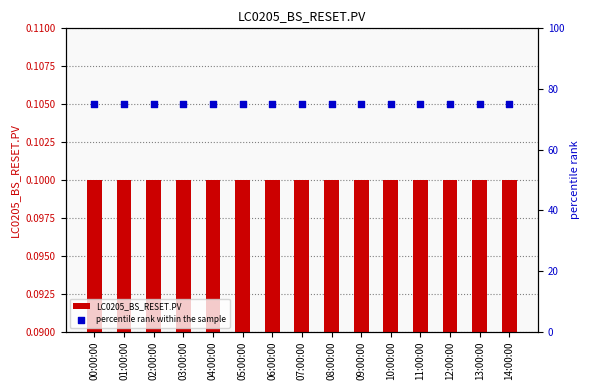

Which series has the largest Y range (max minus min)?

LC0205_BS_RESET.PV